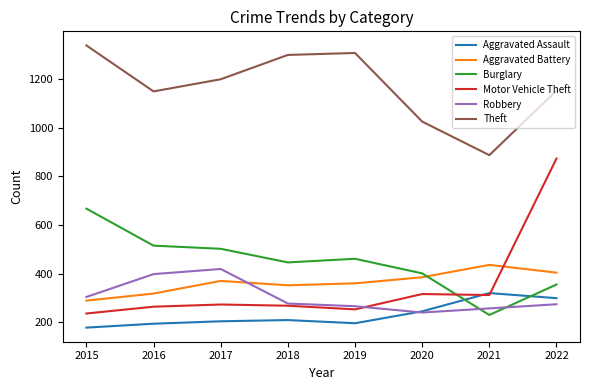

What are all the series names shown in the legend?

Aggravated Assault, Aggravated Battery, Burglary, Motor Vehicle Theft, Robbery, Theft